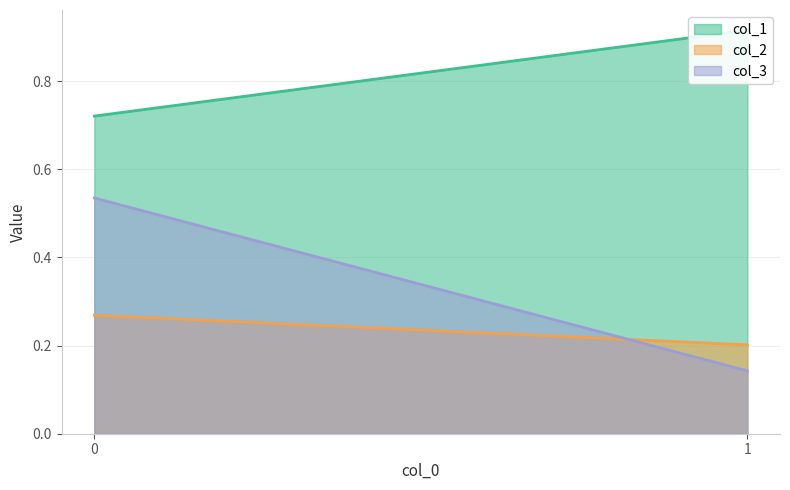

What is the average value of the col_1 series?

0.8